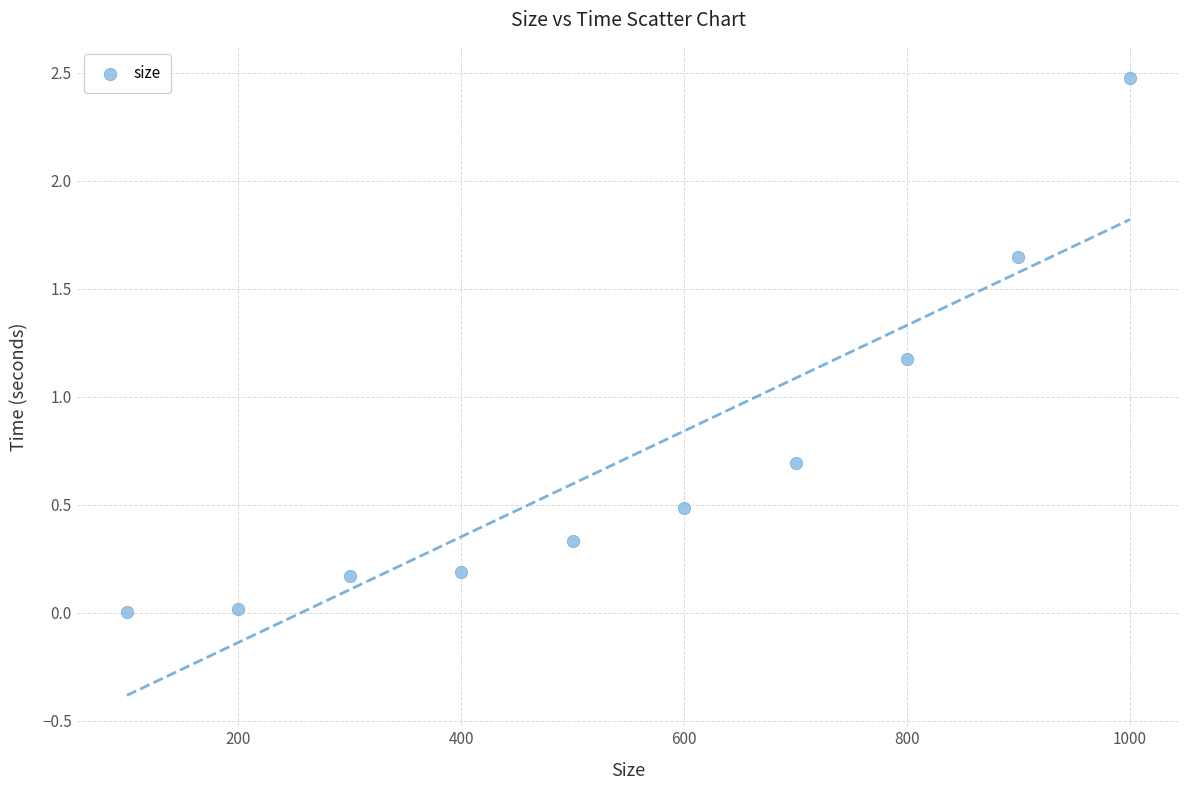

What Y value in the scatter plot is closest to 1?

1.2